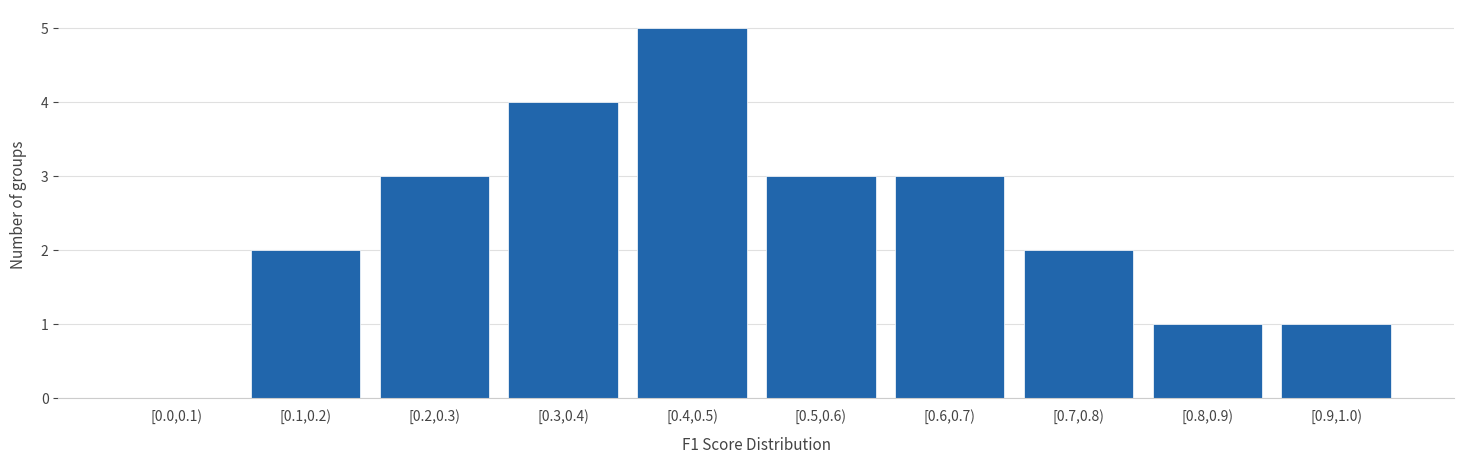

Reading right to left, extract all data points from this chart.

[0.9,1.0)=1	[0.8,0.9)=1	[0.7,0.8)=2	[0.6,0.7)=3	[0.5,0.6)=3	[0.4,0.5)=5	[0.3,0.4)=4	[0.2,0.3)=3	[0.1,0.2)=2	[0.0,0.1)=0